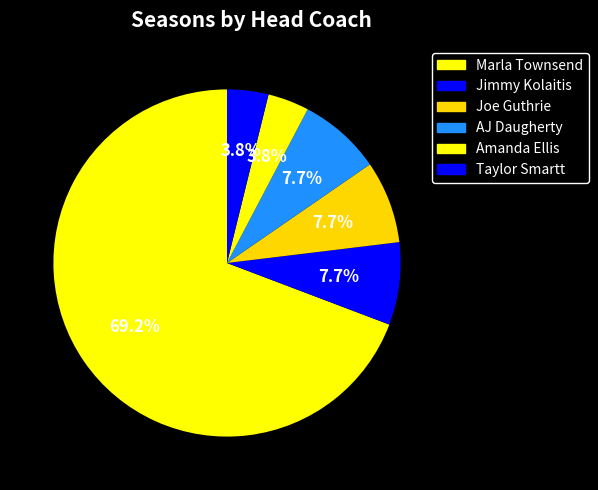

Rank the categories by value from lowest to highest.

Amanda Ellis, Taylor Smartt, Jimmy Kolaitis, Joe Guthrie, AJ Daugherty, Marla Townsend